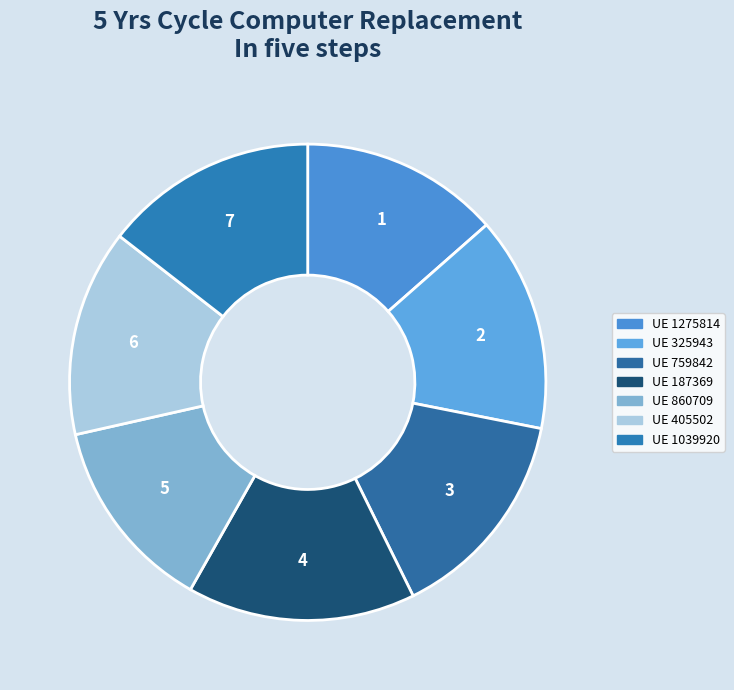

Is there a majority slice in this chart?

No